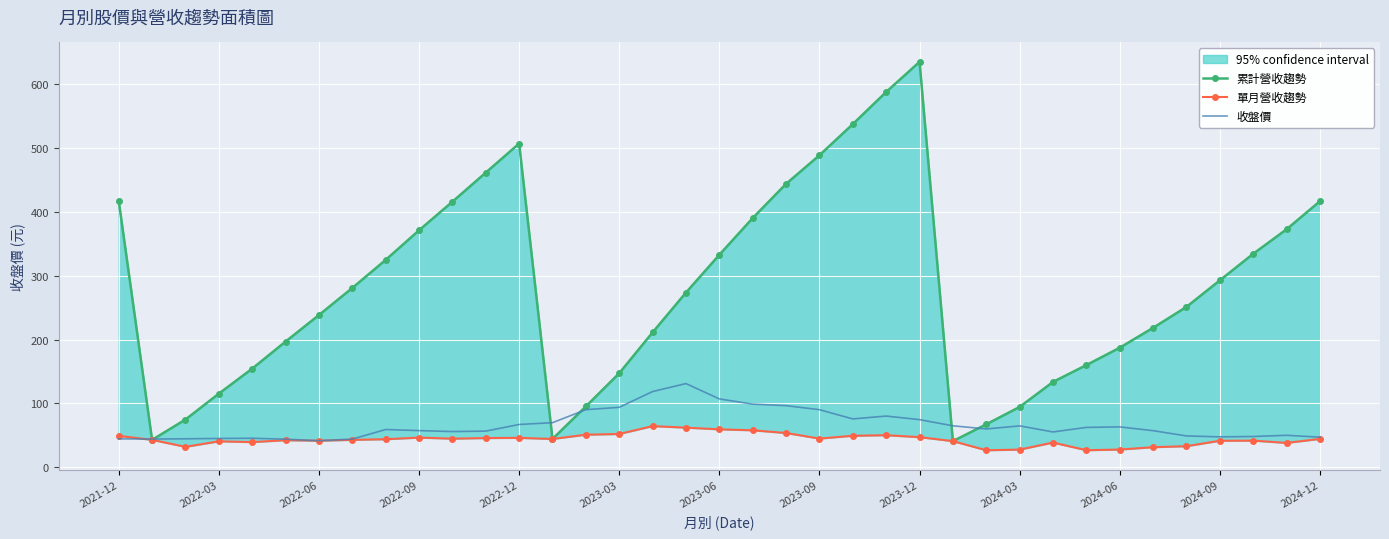

Which series has the largest total across all categories?

累計營收趨勢